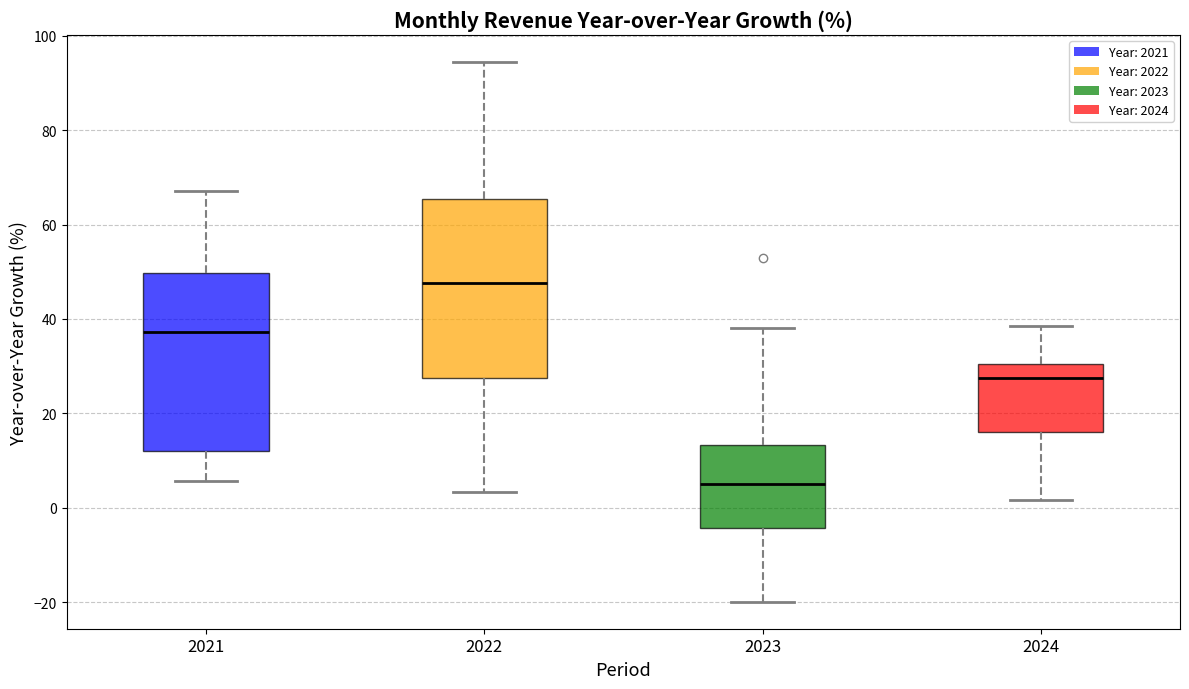

Reading left to right, read every box against the y-axis: the position of its median line, the range the box covers, and the ends of its whiskers. The values are not printed on the chart, so give them approximately, as read against the axis.

2021: median 38, box 12 to 50, whiskers 6 to 68
2022: median 48, box 28 to 66, whiskers 4 to 94
2023: median 6, box -4 to 14, whiskers -20 to 38
2024: median 28, box 16 to 30, whiskers 2 to 38